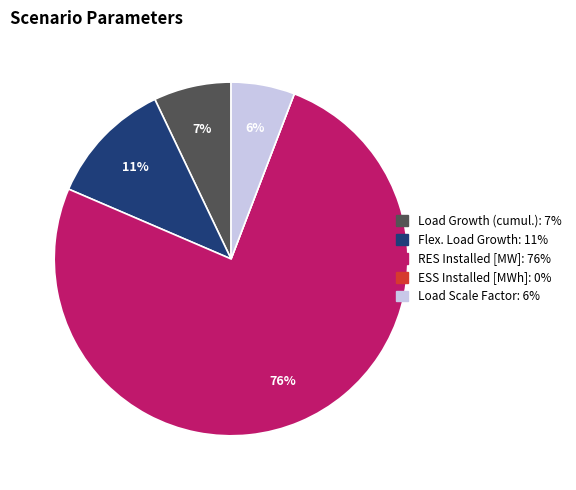

Which category has the biggest portion of the pie?

RES Installed [MW]